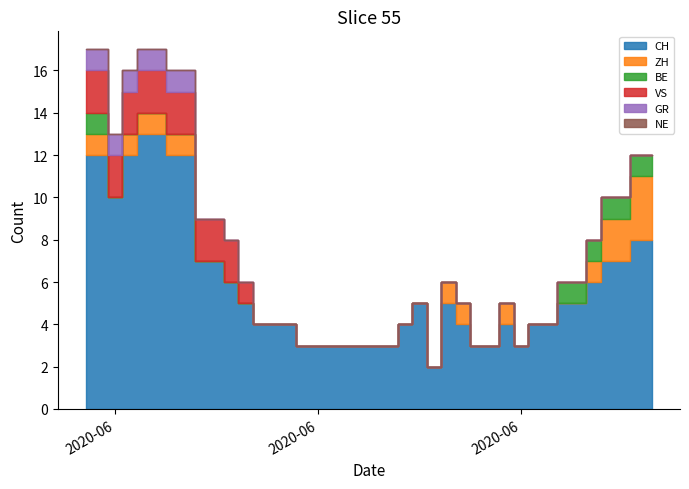

What is the difference between the maximum and minimum values in the CH series?

11